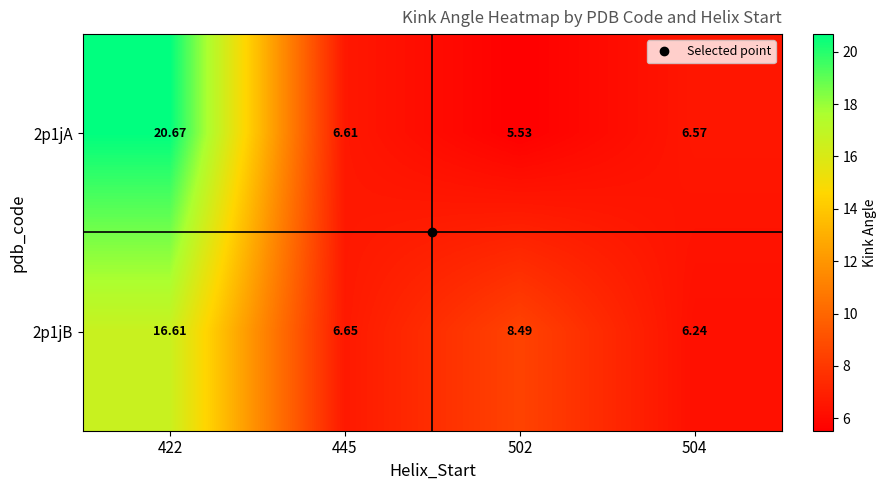

Which category has the lowest value across all series?

502